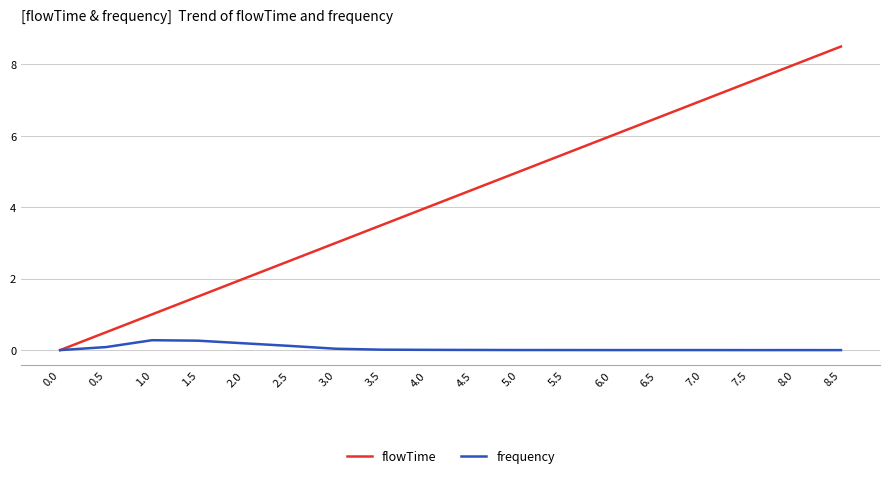

True or false: flowTime has a value of 2.7 at 5.5.

False